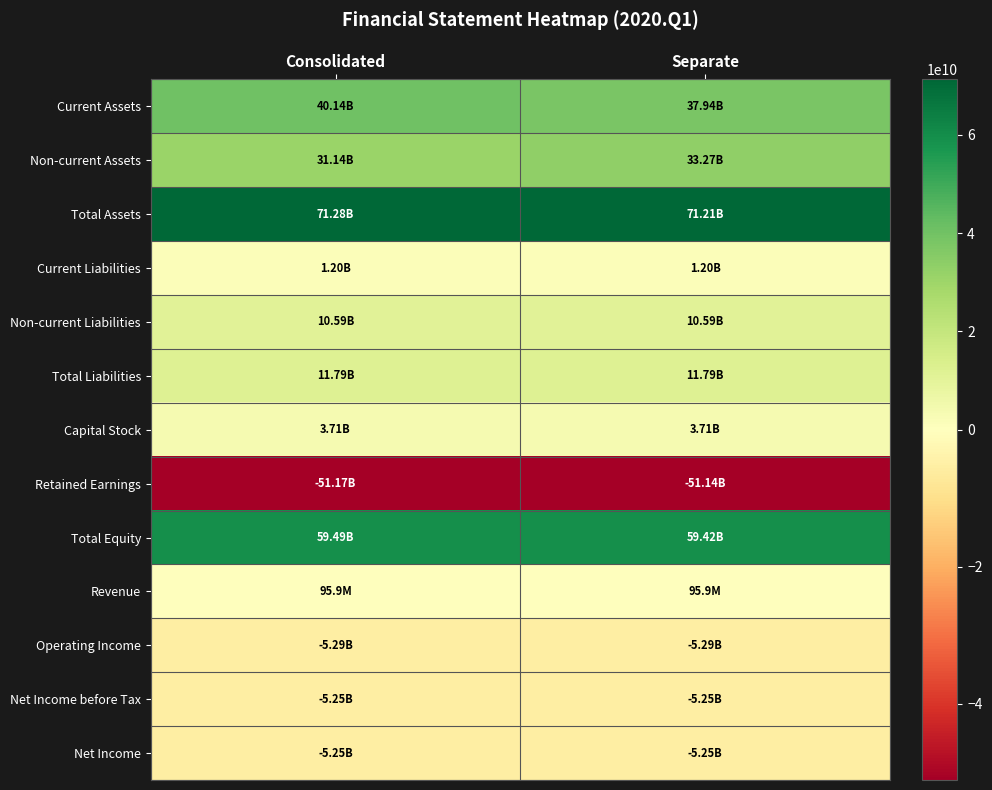

At which category is the sum across all series the highest?

Consolidated